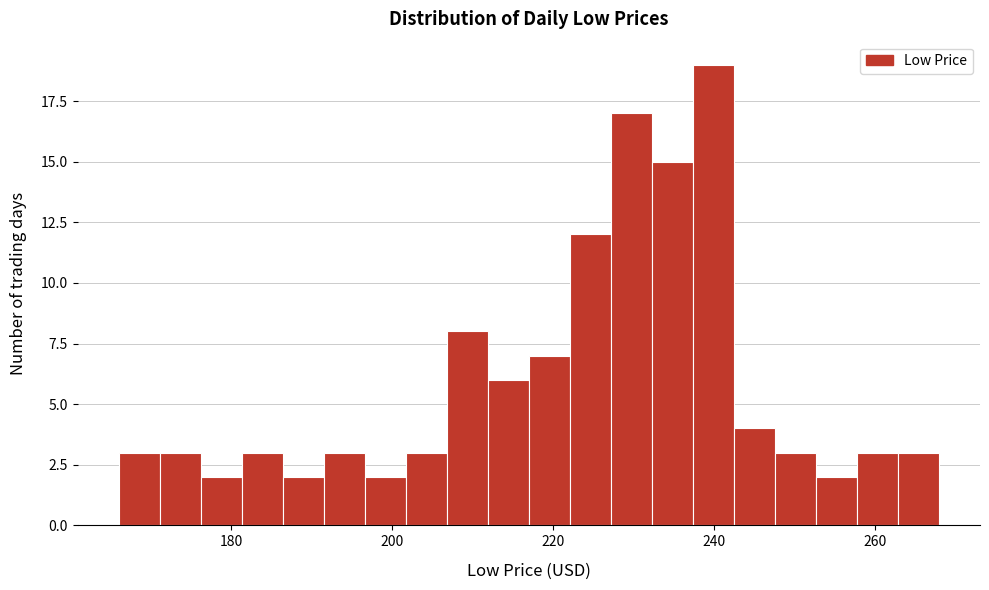

Read against the x-axis, roughly where is the centre of the tallest bar?

240